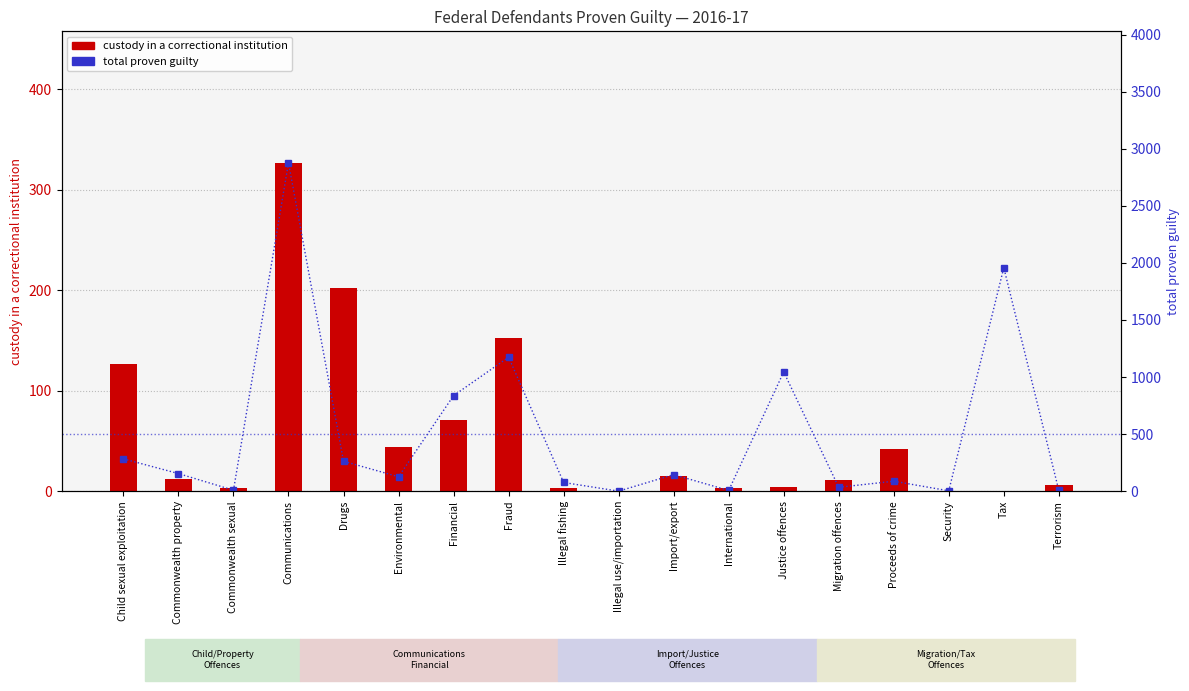

Reading left to right, what are all the values shown in this chart?

custody in a correctional institution: Child sexual exploitation=127	Commonwealth property=12	Commonwealth sexual=3	Communications=327	Drugs=202	Environmental=44	Financial=71	Fraud=152	Illegal fishing=3	Illegal use/importation=0	Import/export=15	International=3	Justice offences=4	Migration offences=11	Proceeds of crime=42	Security=0	Tax=0	Terrorism=6
total proven guilty: Child sexual exploitation=283	Commonwealth property=154	Commonwealth sexual=8	Communications=2878	Drugs=262	Environmental=126	Financial=837	Fraud=1174	Illegal fishing=76	Illegal use/importation=0	Import/export=145	International=6	Justice offences=1045	Migration offences=34	Proceeds of crime=87	Security=3	Tax=1958	Terrorism=6